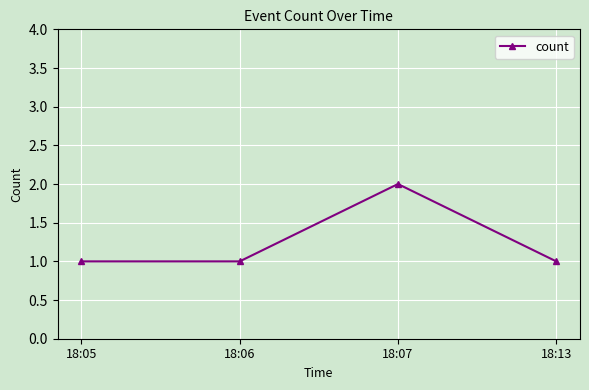

What is the maximum value shown in the chart?

2